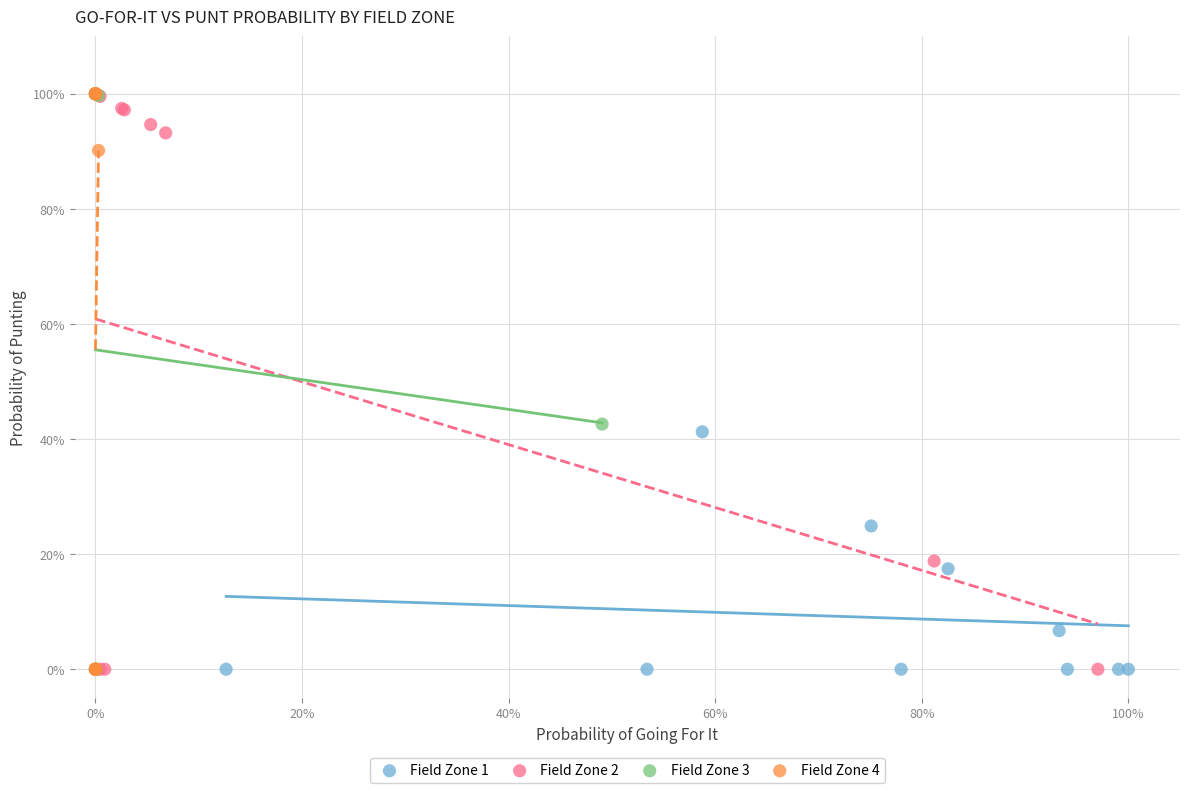

What are all the series names shown in the legend?

Field Zone 1, Field Zone 2, Field Zone 3, Field Zone 4